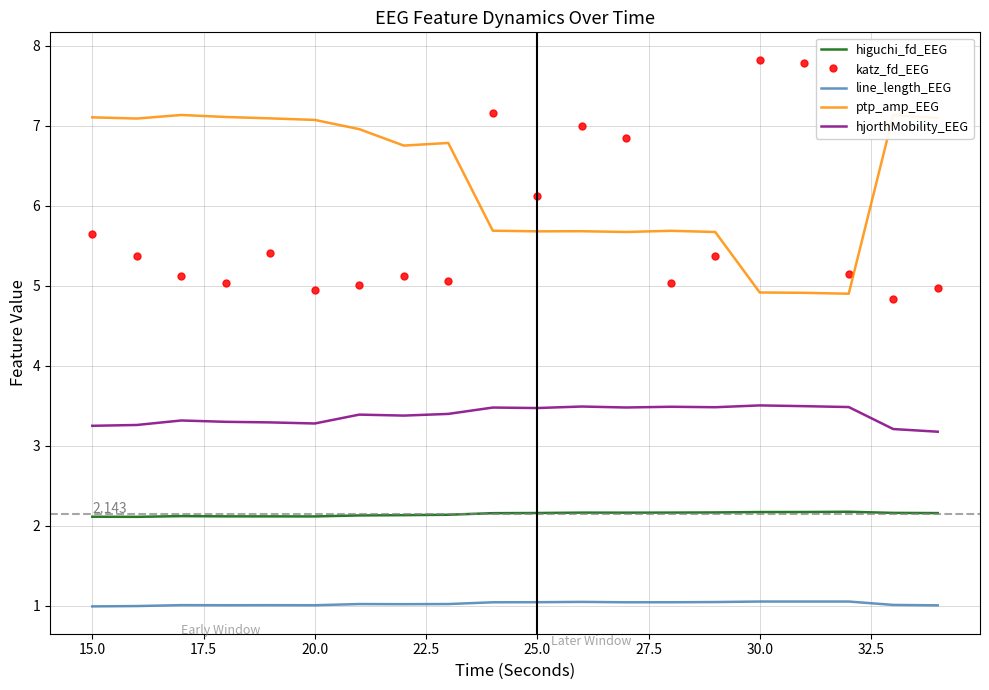

True or false: katz_fd_EEG and higuchi_fd_EEG cross at least once.

False